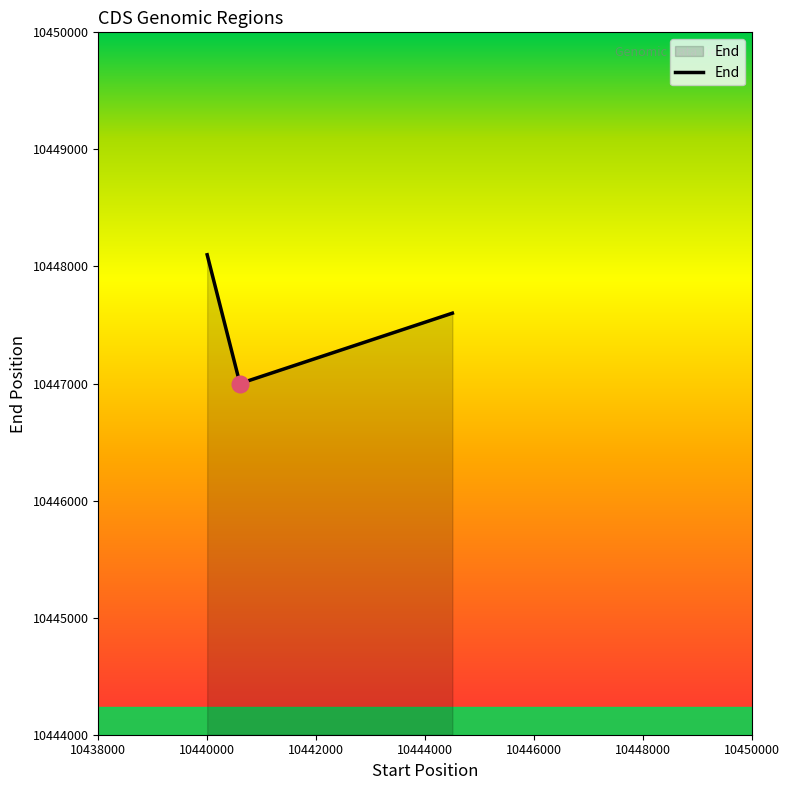

Reading left to right, list all the values displayed in this chart.

10448100	10447000	10447601